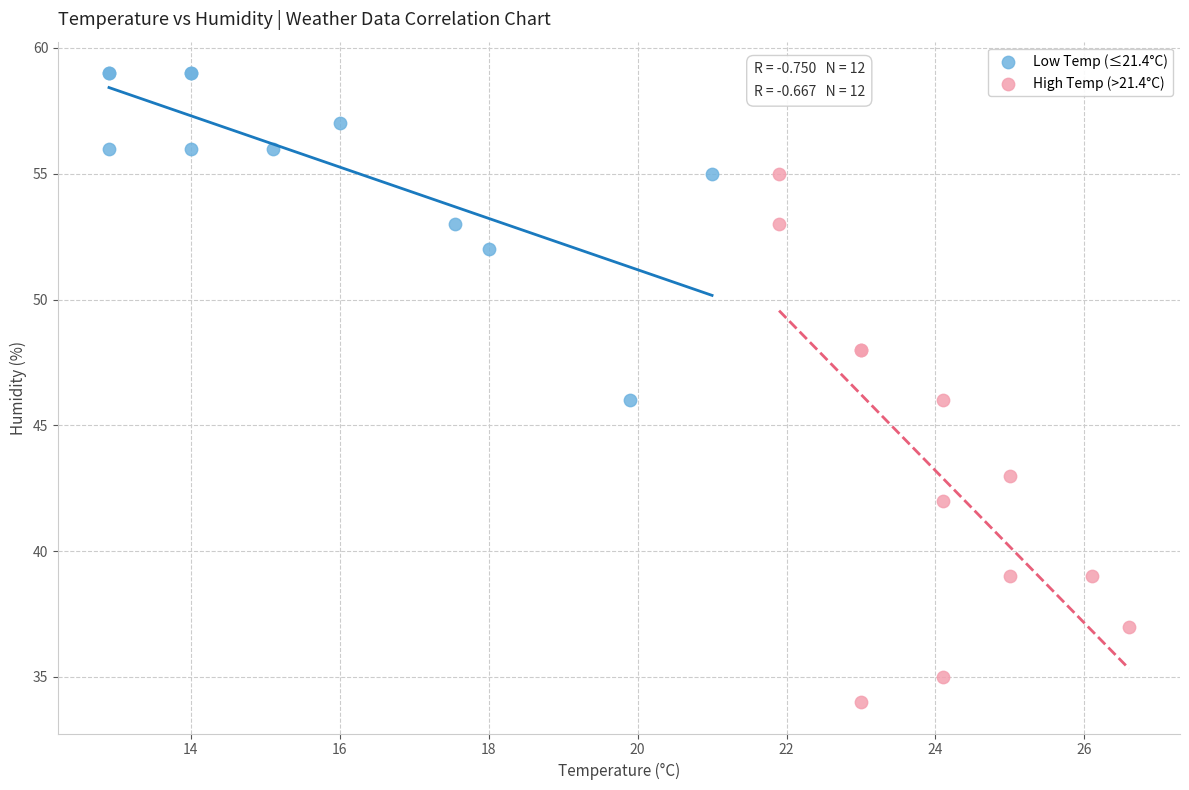

Which series reaches the minimum Y coordinate?

High Temp (>21.4°C)